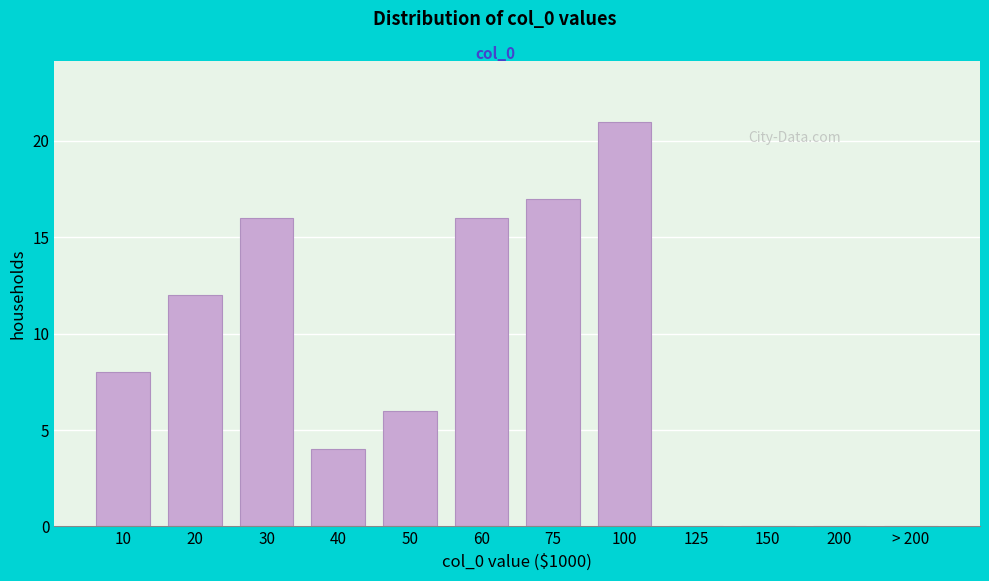

Reading right to left, transcribe all the data shown in this chart.

> 200=0	200=0	150=0	125=0	100=21	75=17	60=16	50=6	40=4	30=16	20=12	10=8